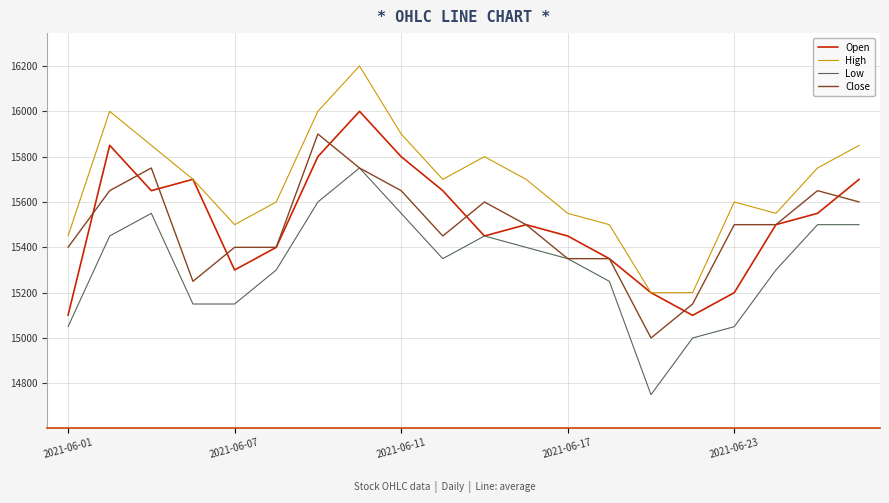

What is the minimum value for Open?

15100